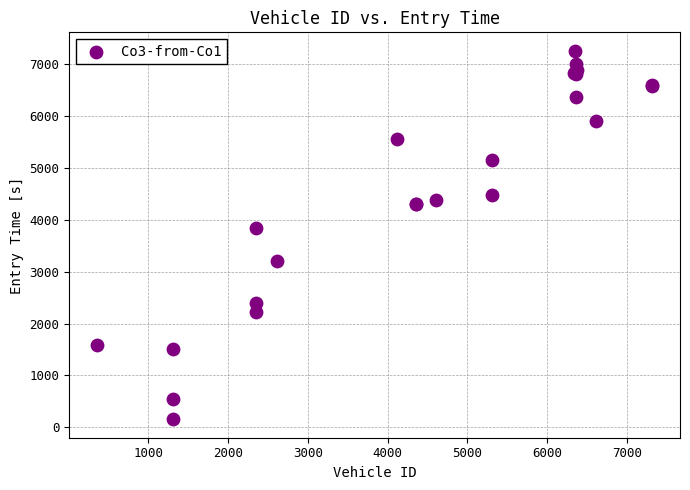

What Y value in the scatter plot is closest to 3704?

3846.3